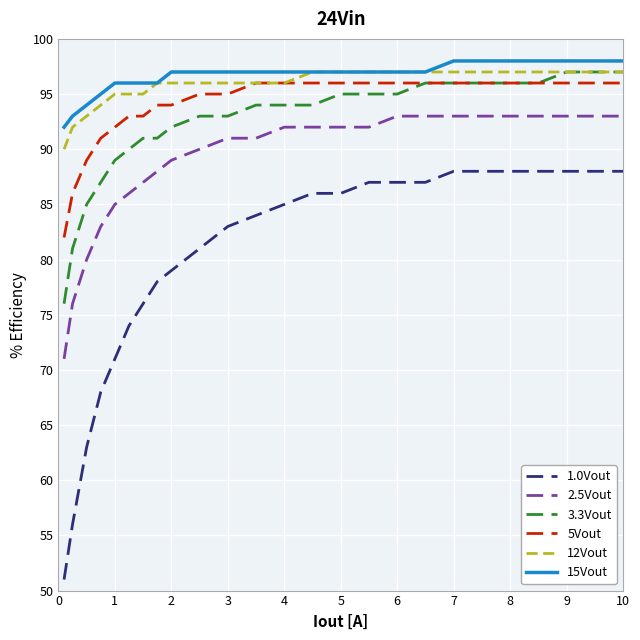

What is the minimum value shown in the chart?

51